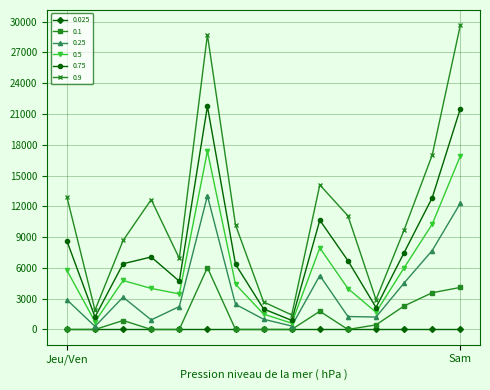

True or false: 0.25 and 0.9 cross at least once.

False